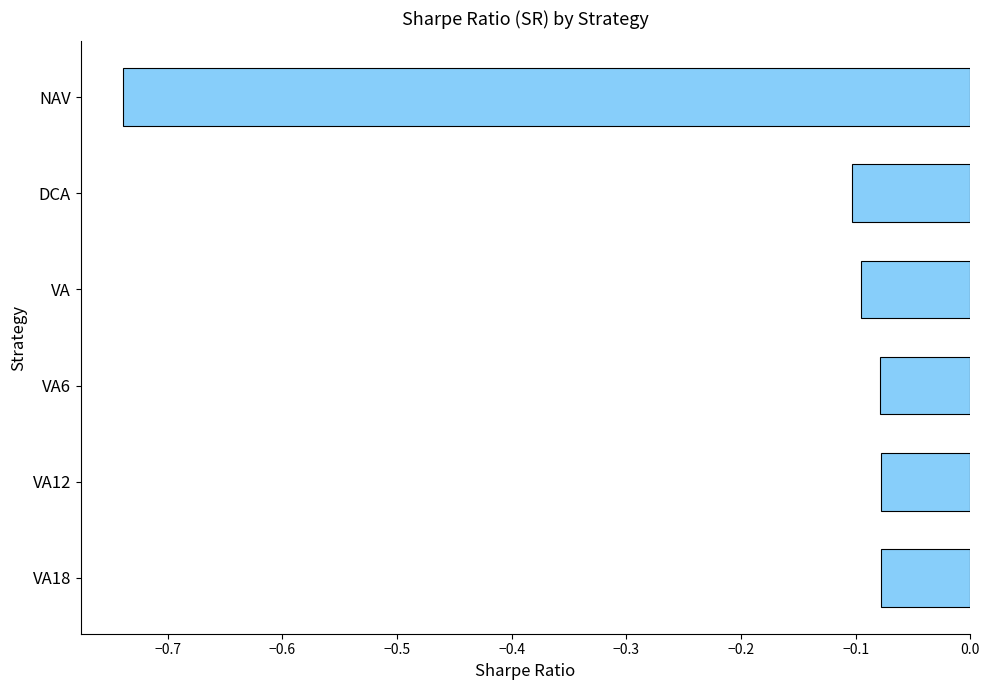

What is the label of the 3rd bar from the top?

VA